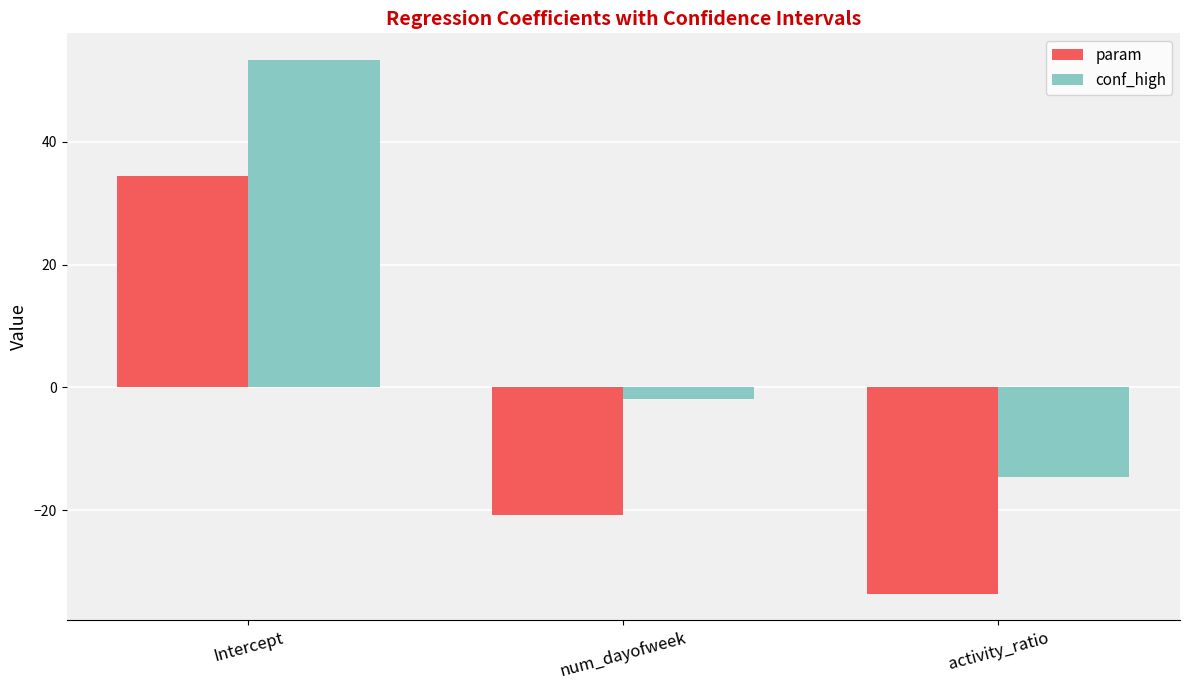

Rank the series by their maximum value, from lowest to highest.

param, conf_high